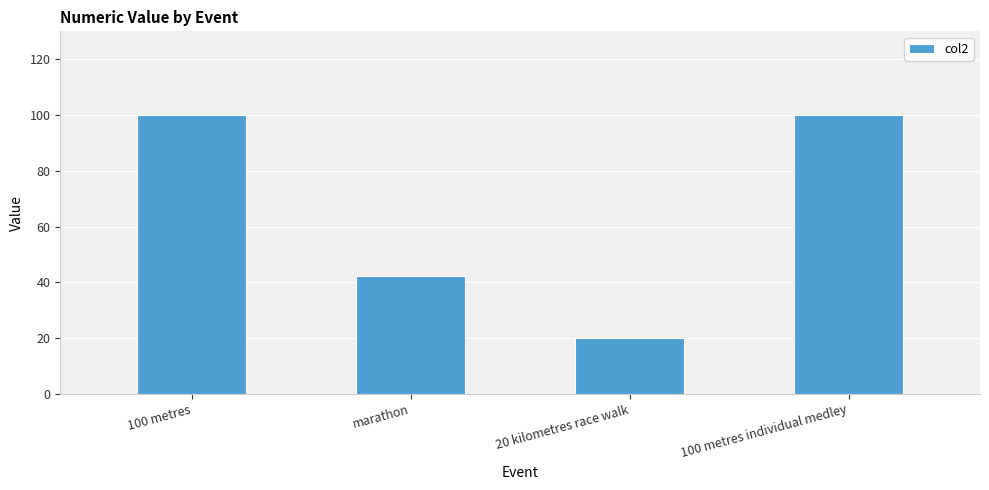

Which label corresponds to the smallest value in the chart?

20 kilometres race walk